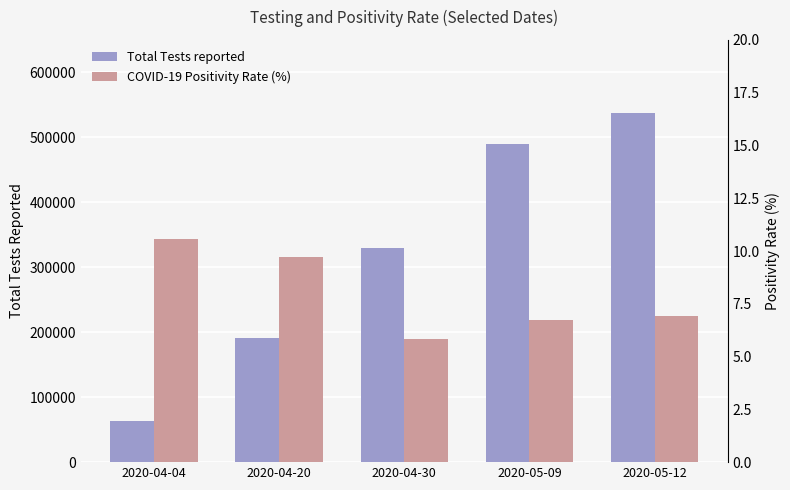

Read the Total Tests reported value at 2020-04-30.

330300.0